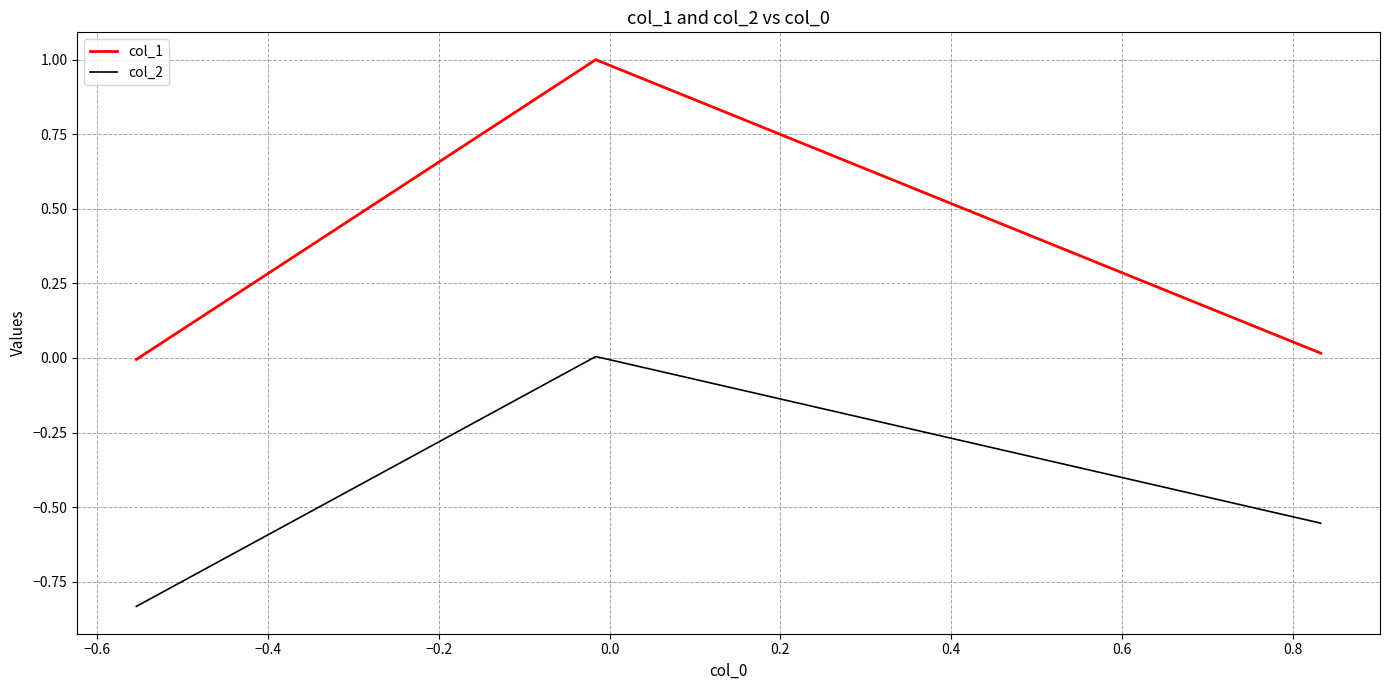

What is the greatest value displayed?

1.0